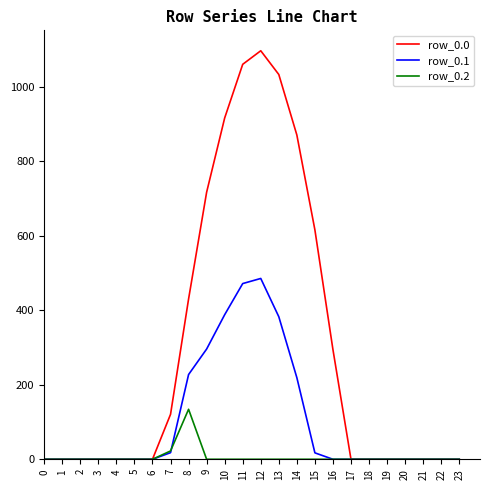

How many distinct data groups are displayed?

3